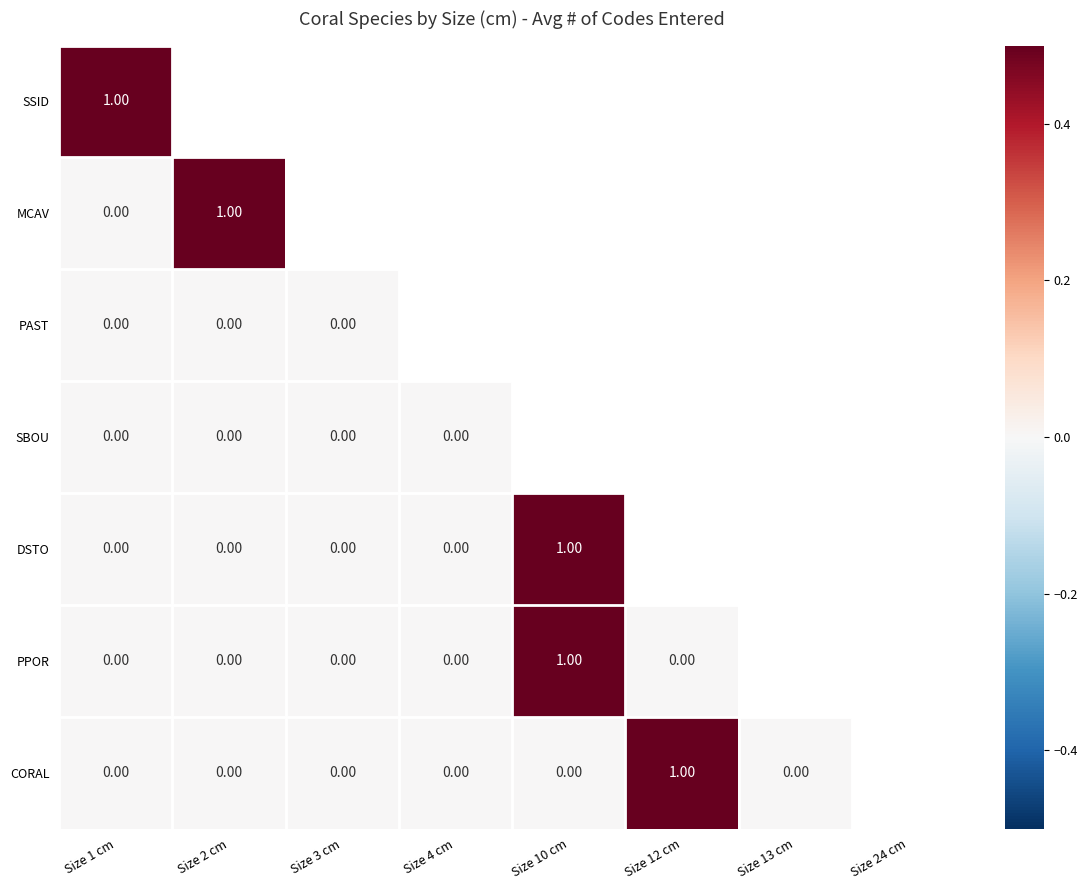

How many series are shown in this chart?

7